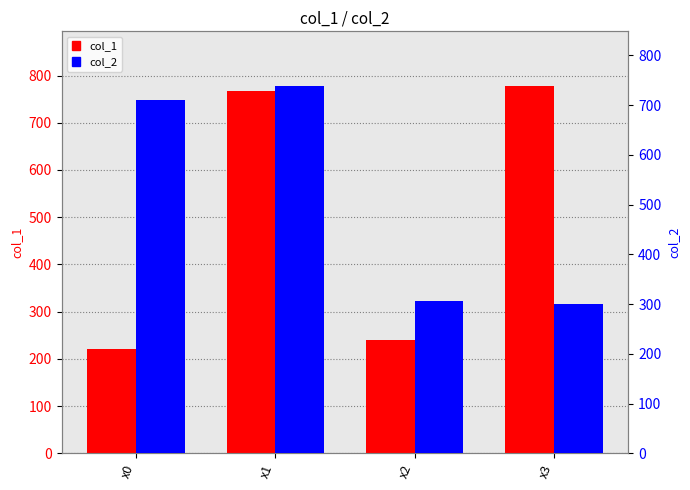

What is the total value across all series at x3?

1076.6